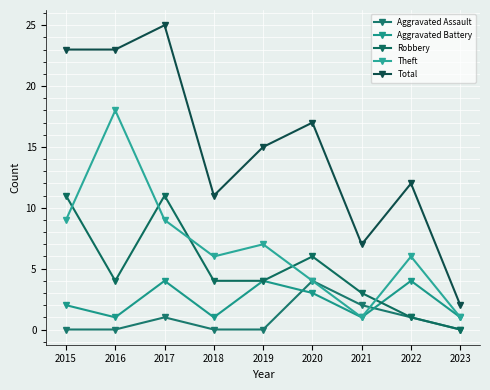

What is the lowest value of the Total series?

2